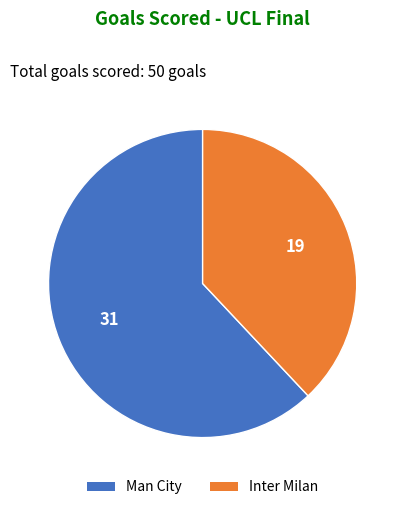

What is the ratio of the value at Inter Milan to the value at Man City?

0.6